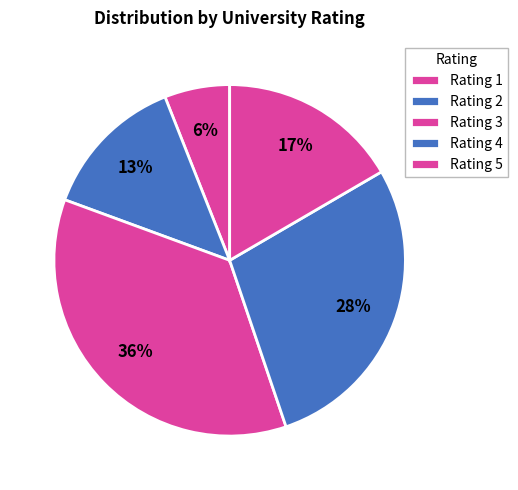

How many slices are in this pie chart?

5